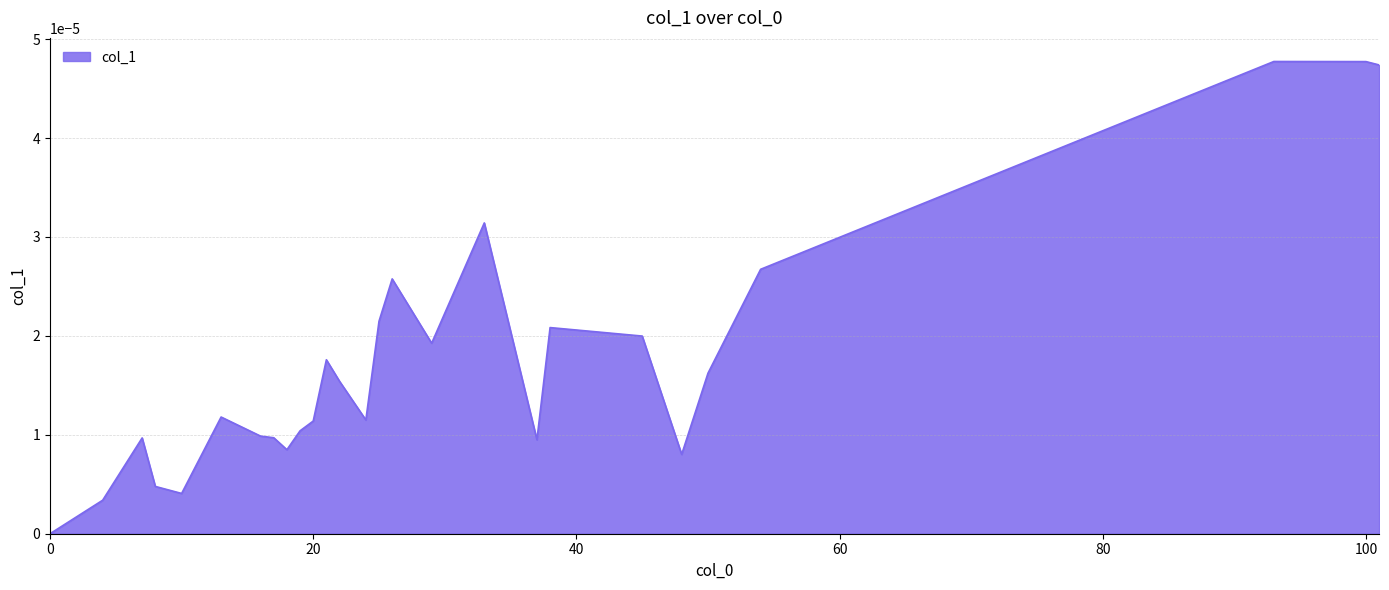

Is it true that the value at 0 is 0.0?

True